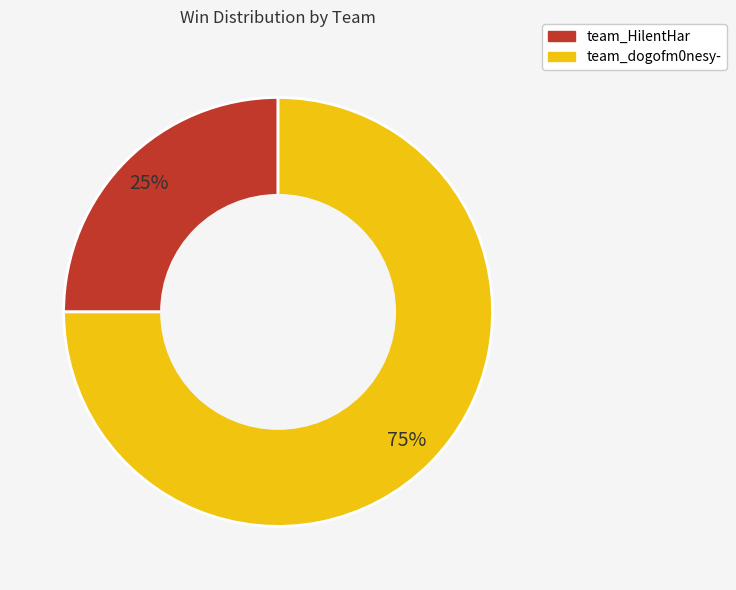

True or false: team_dogofm0nesy- accounts for 75% of the total.

True